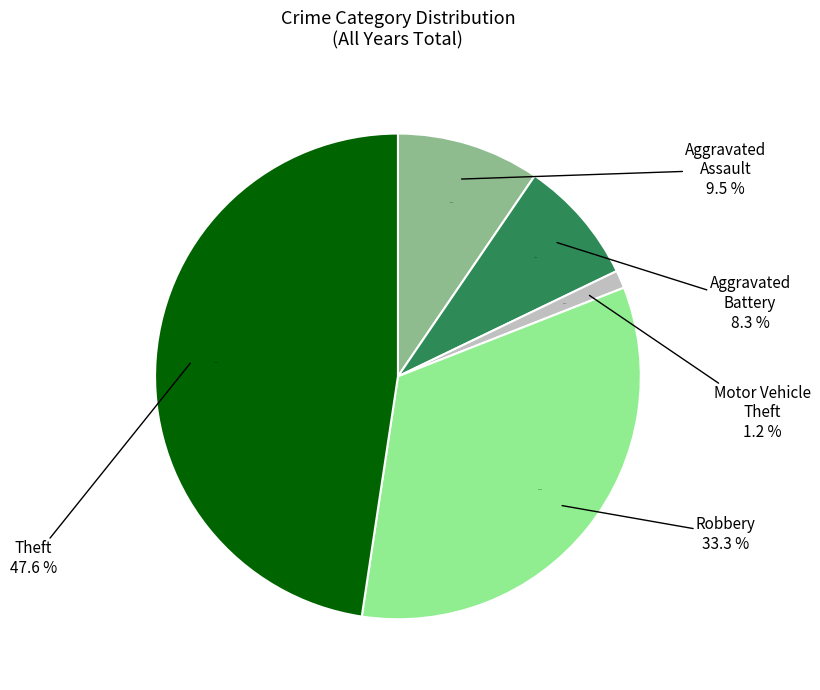

To the nearest percent, what is the average slice percentage?

20%